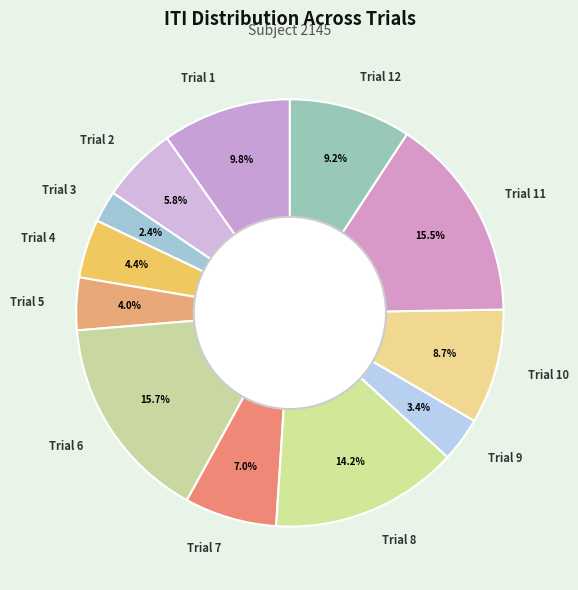

Combined, do Trial 10 and Trial 1 account for over 50%?

No